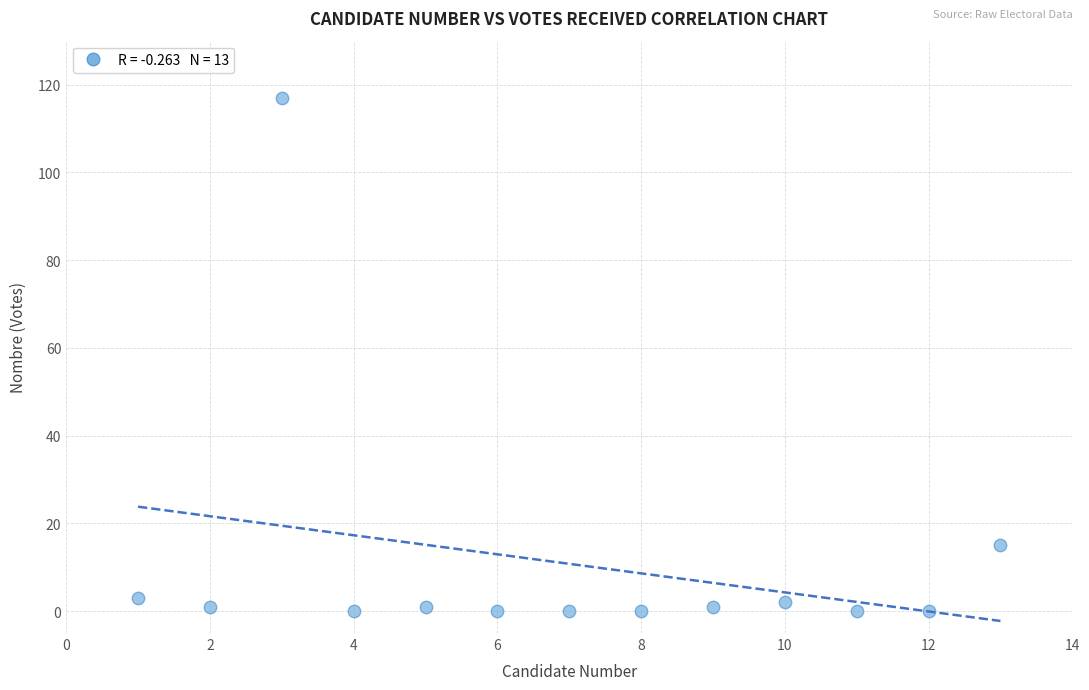

What is the range of X values (max minus min)?

12